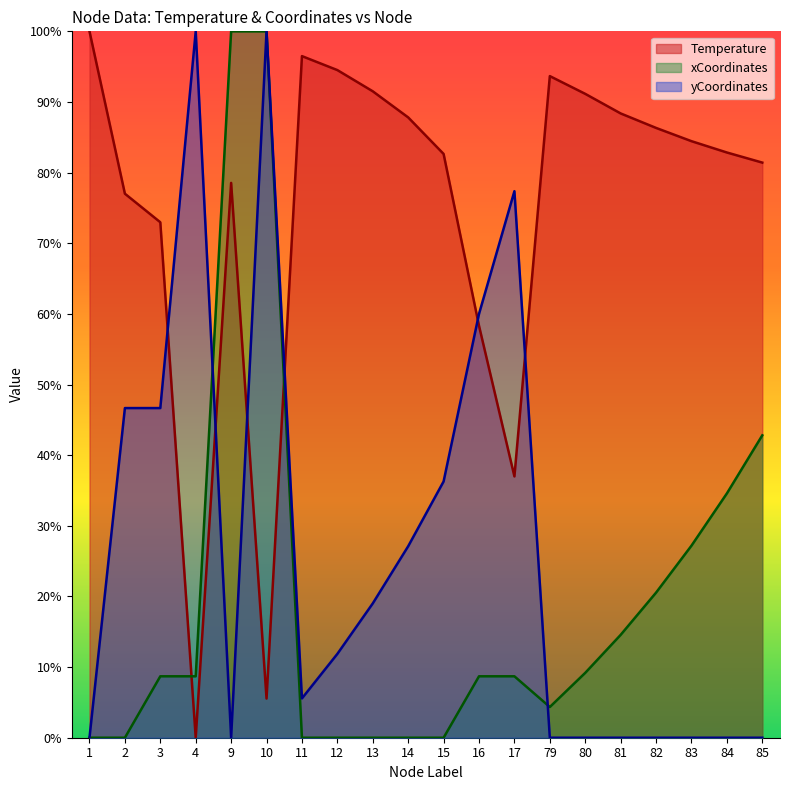

What is the difference between the maximum and minimum values in the Temperature series?

100.0